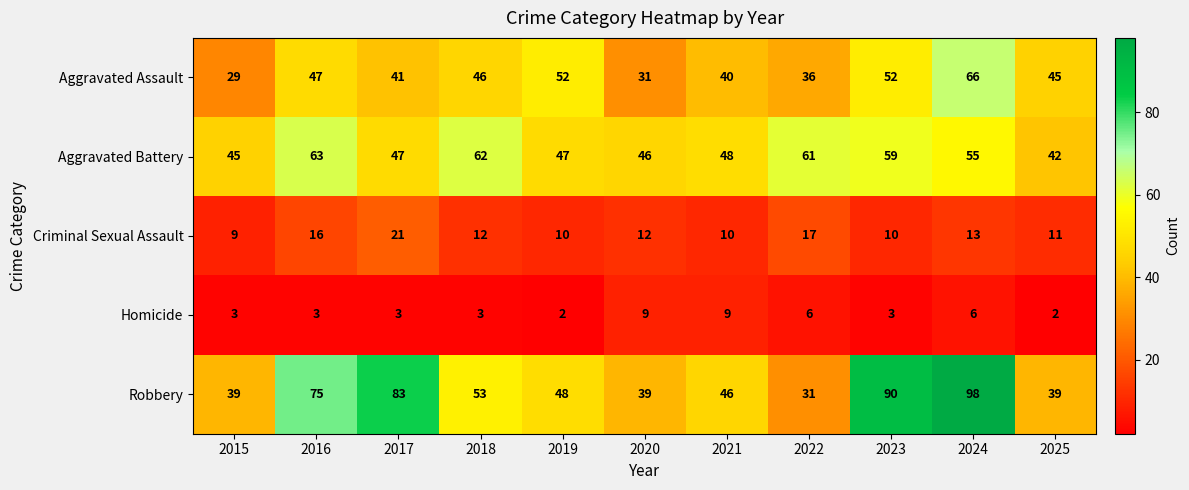

Read the Aggravated Battery value at 2025, to the nearest 5.

40